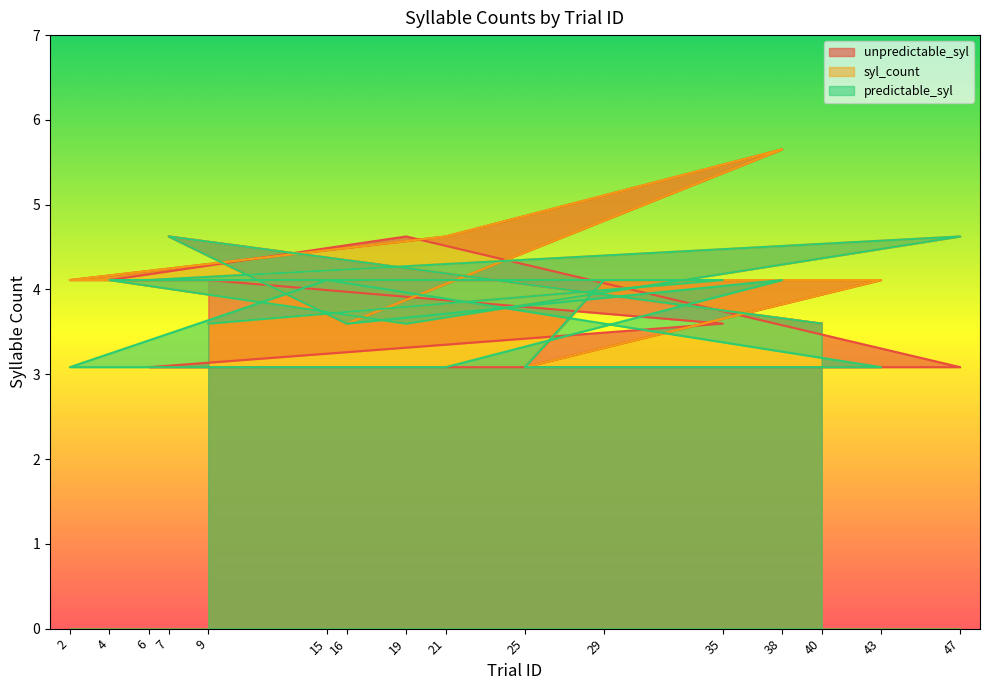

How many values in the unpredictable_syl series exceed 4?

10